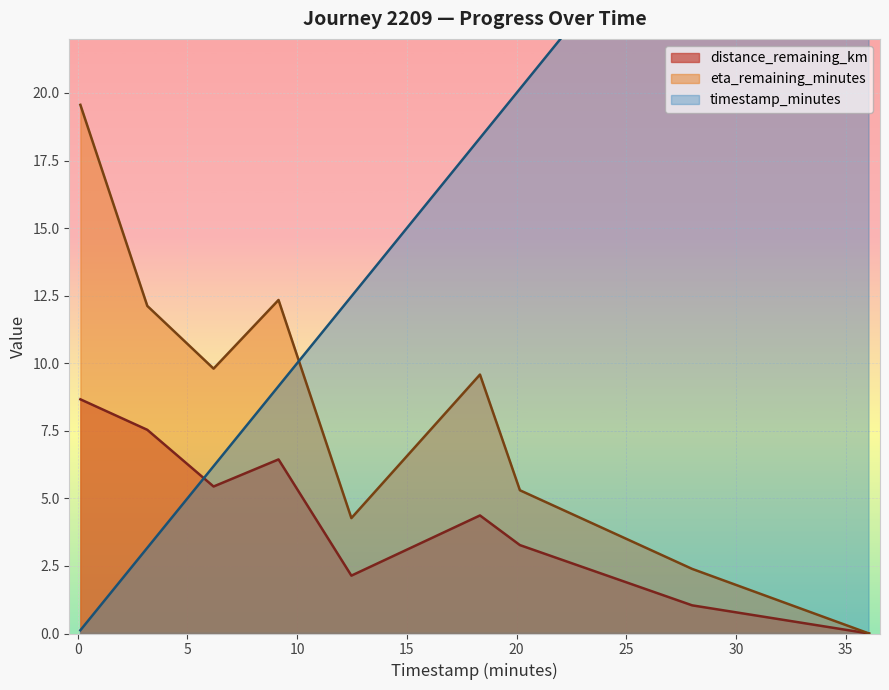

What is the maximum value for eta_remaining_minutes?

19.6